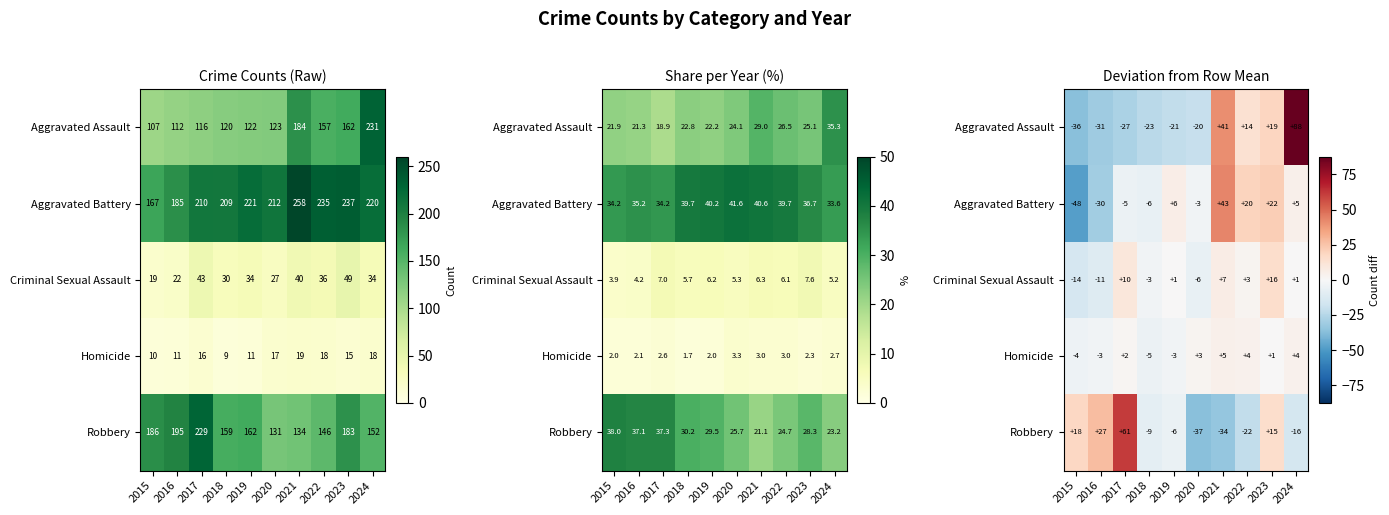

At which label is Homicide closest to 0?

2023